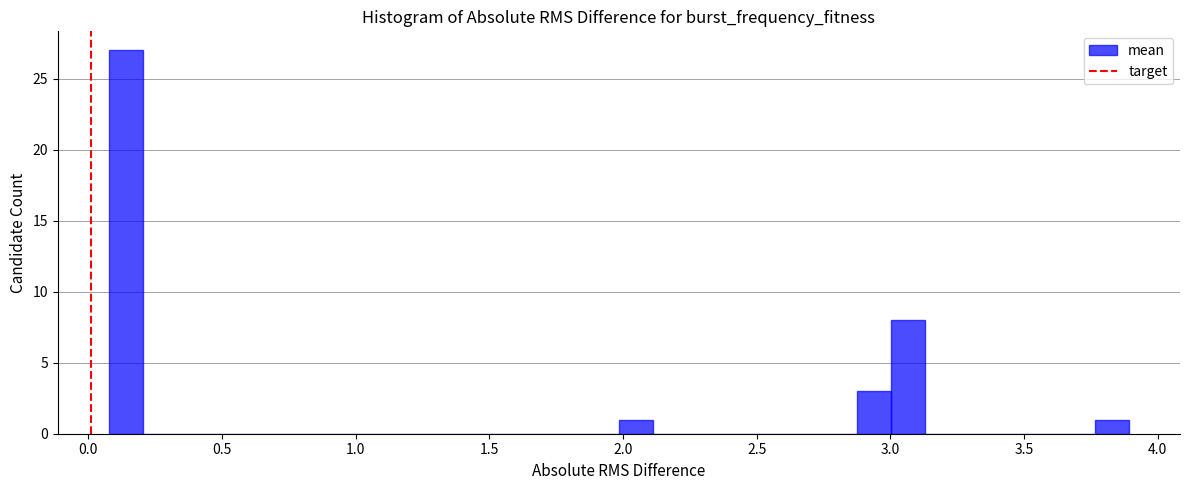

Read against the x-axis, roughly where is the centre of the tallest bar?

0.15